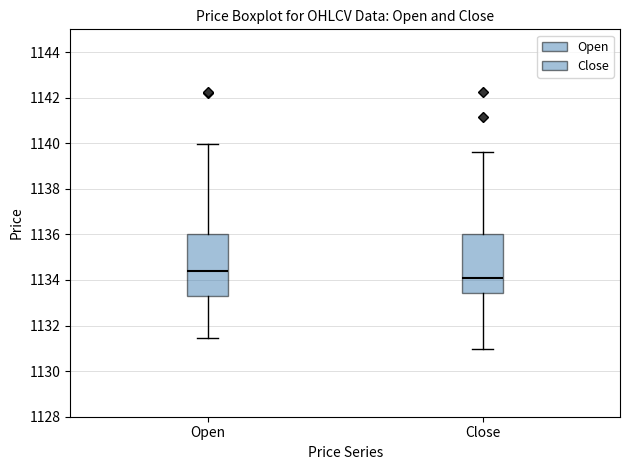

Reading left to right, transcribe this box plot: for each box, give where its median line is, the range the box spans, and where its two whiskers end, as read against the y-axis. The values are not printed on the chart, so give them approximately, as read against the axis.

Open: median 1134.4, box 1133.4 to 1136.0, whiskers 1131.4 to 1140.0
Close: median 1134.0, box 1133.4 to 1136.0, whiskers 1131.0 to 1139.6